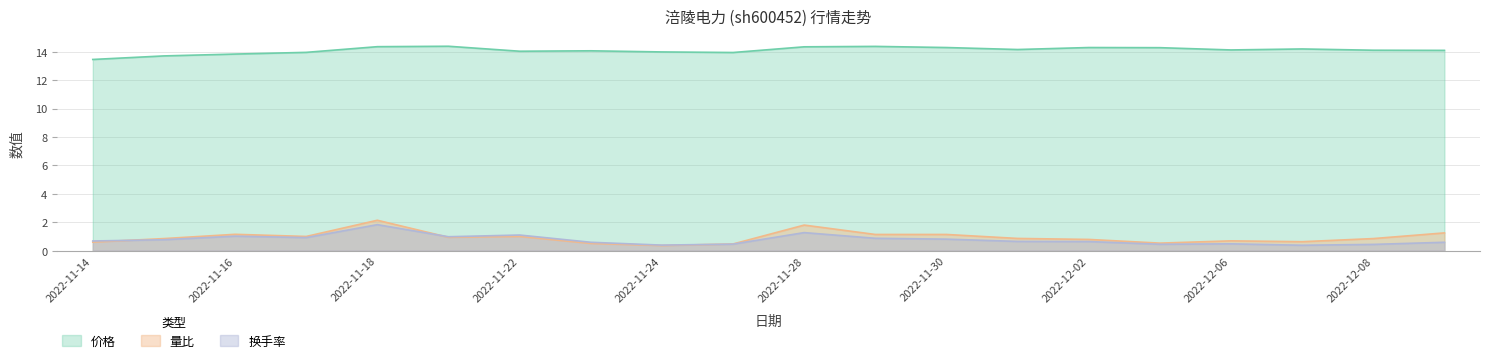

What is the highest value of the 价格 series?

14.4